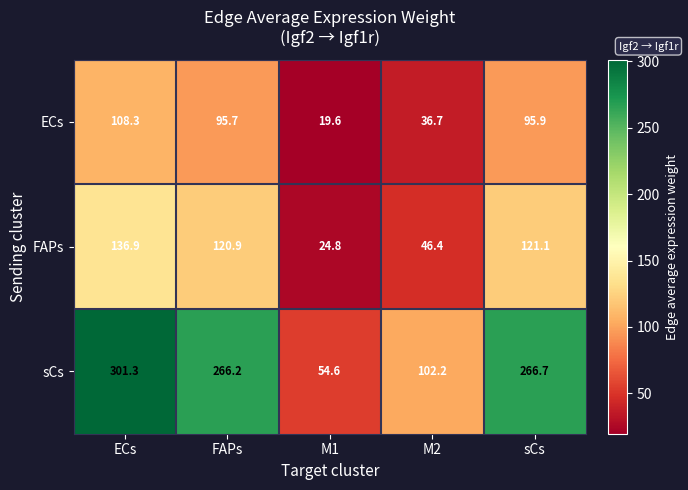

What is the difference between the second highest and second lowest values in the FAPs series?

74.7